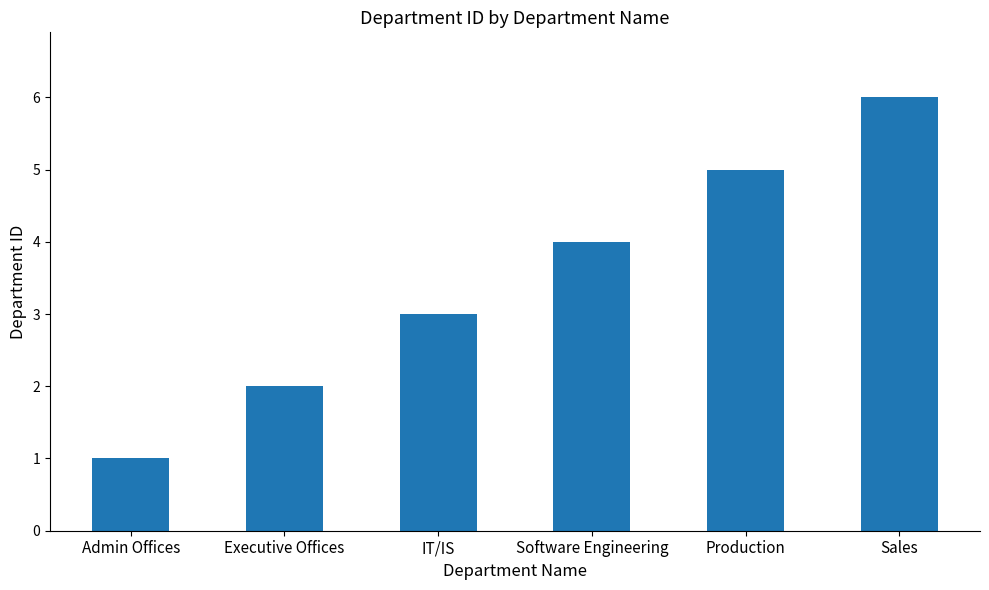

What is the difference between the values at IT/IS and Admin Offices?

2